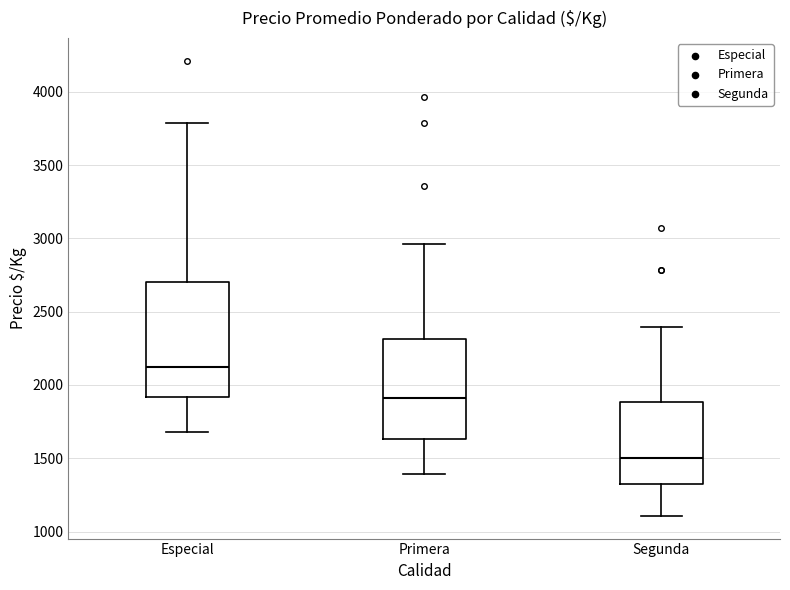

Where does the lower whisker of the box for Primera end on the y-axis? The values are not printed on the chart, so give them approximately, as read against the axis.

1400